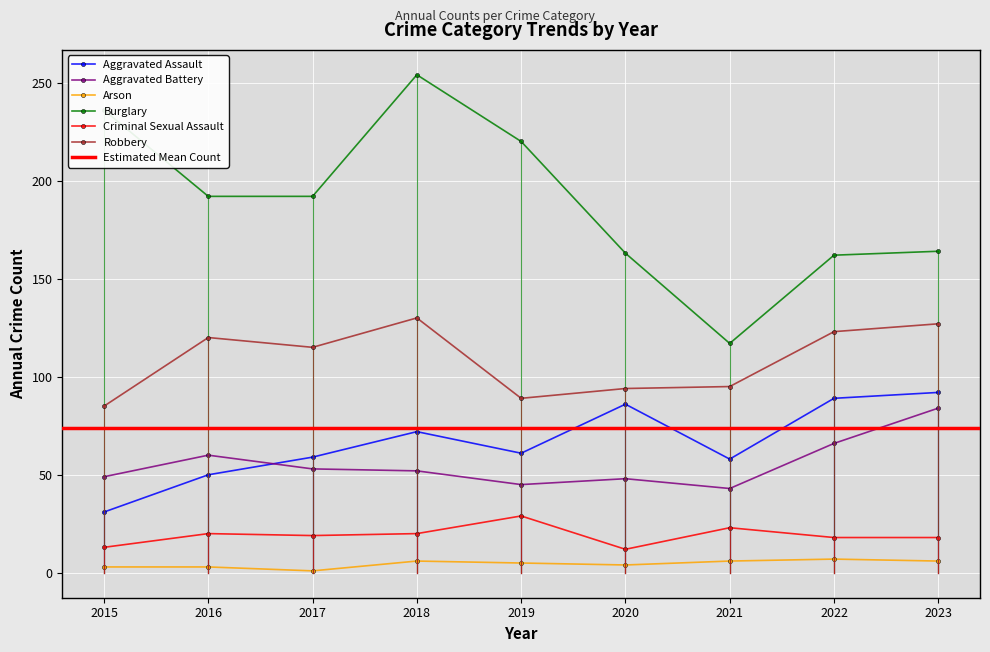

Is it true that Robbery equals 120 at 2016?

True